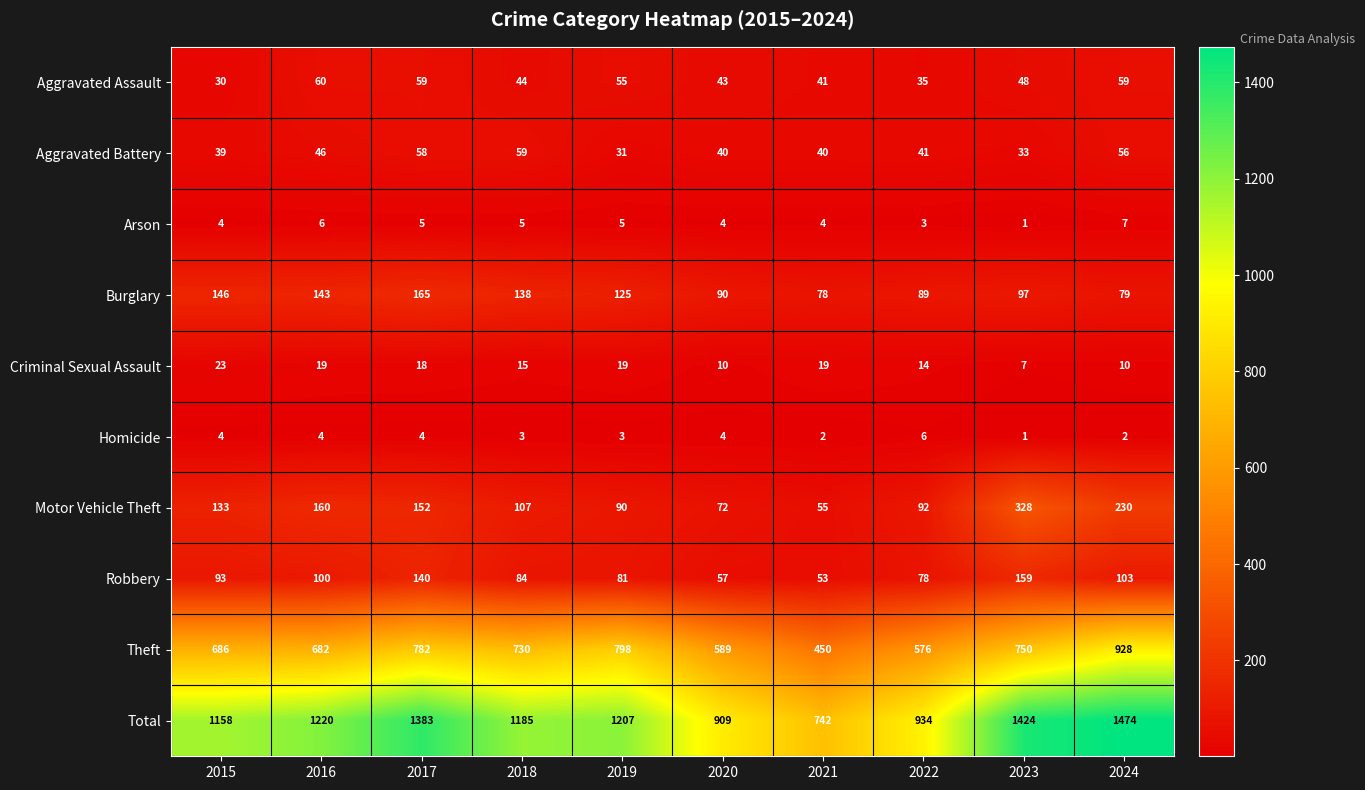

The value of Criminal Sexual Assault at 2017 is 18. True or false?

True